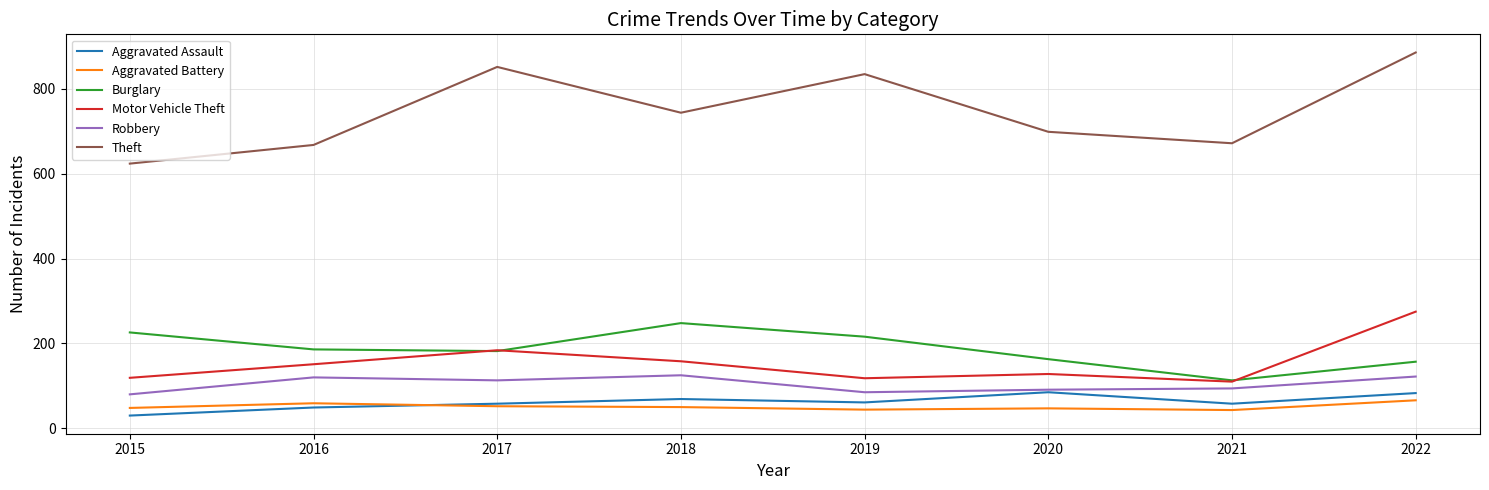

Does the chart have visible grid lines?

Yes